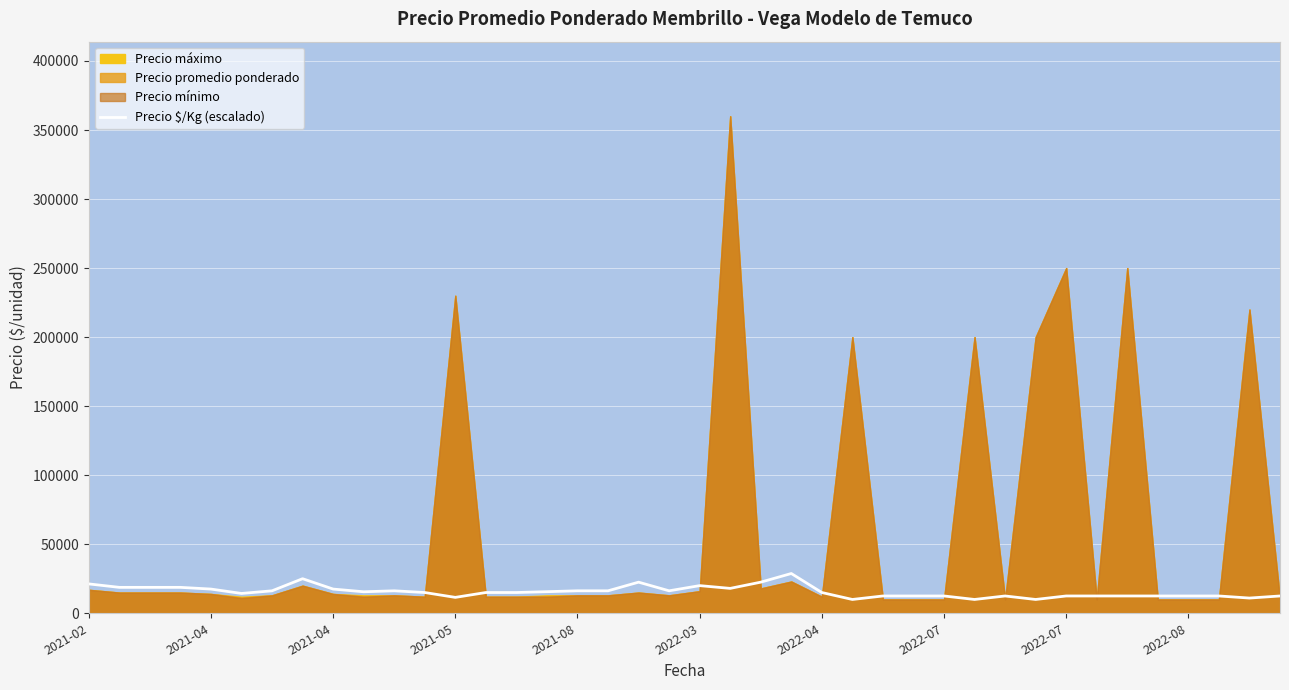

What value does the data have at 2021-05?

11515.5